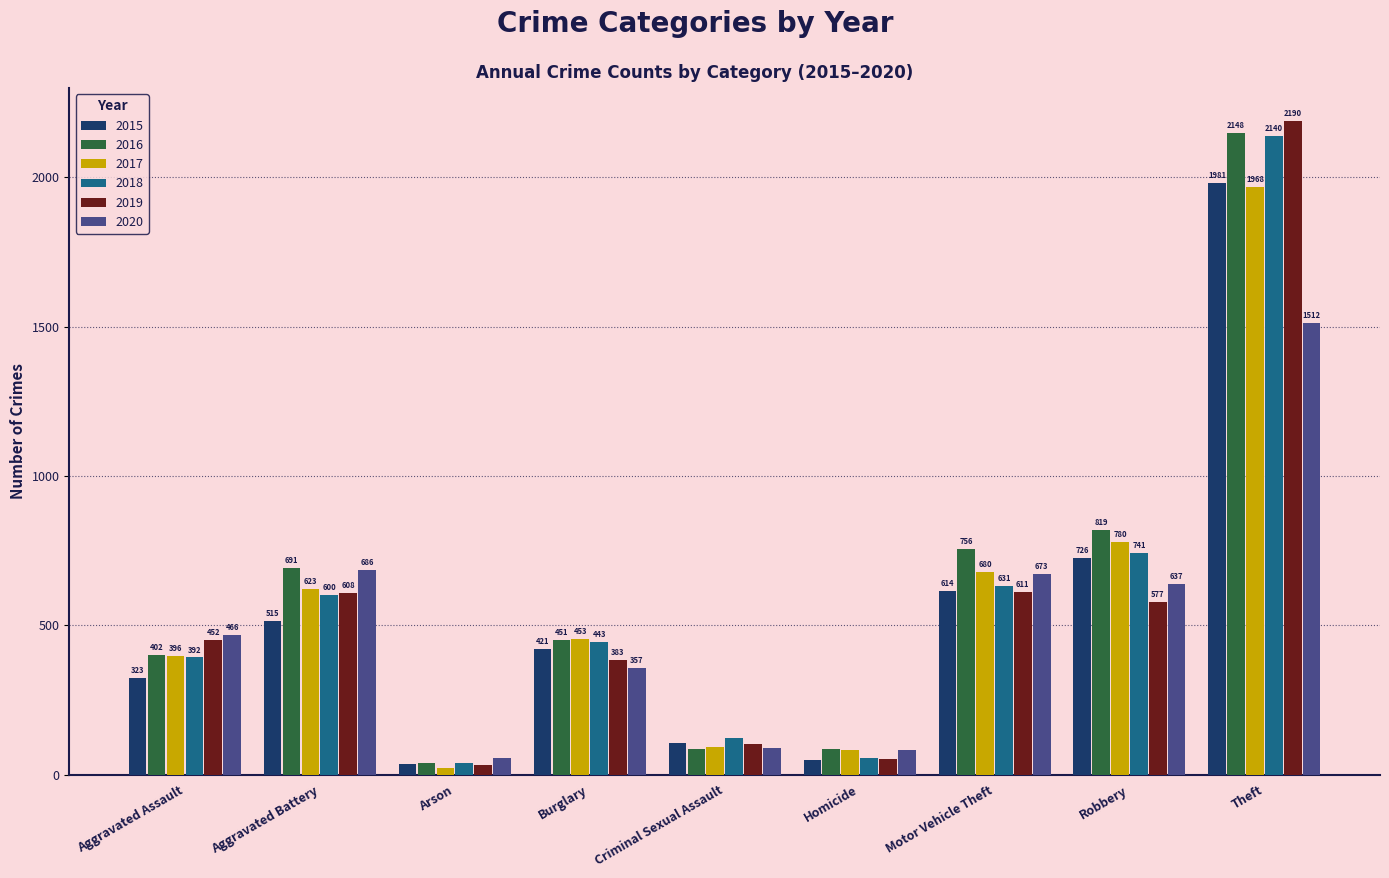

The value of 2020 at Motor Vehicle Theft is 187. True or false?

False